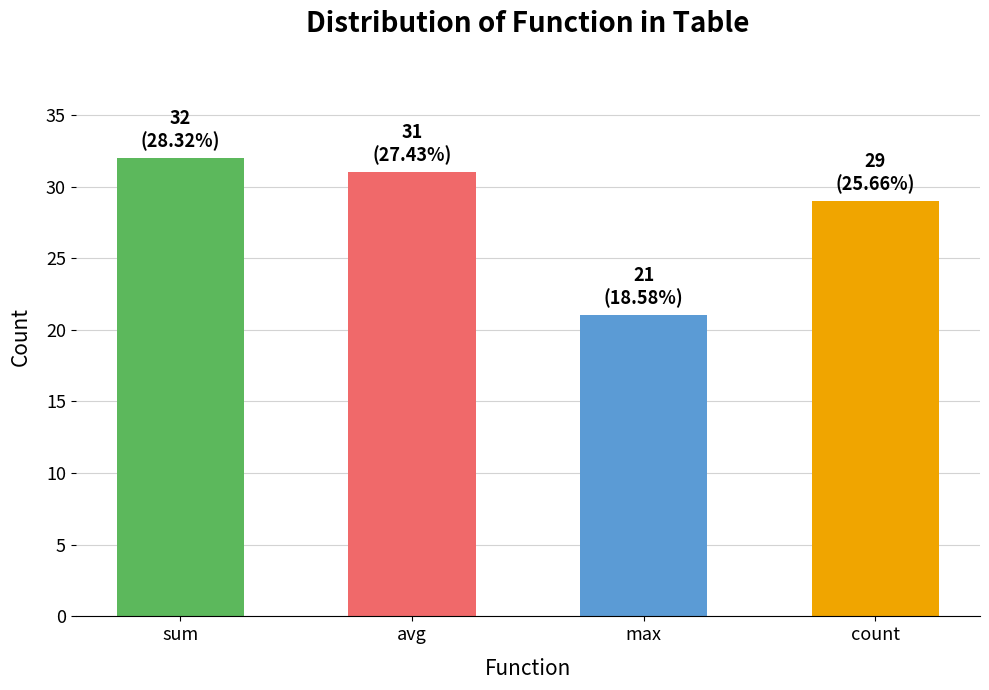

At which category is the sum across all series the highest?

sum